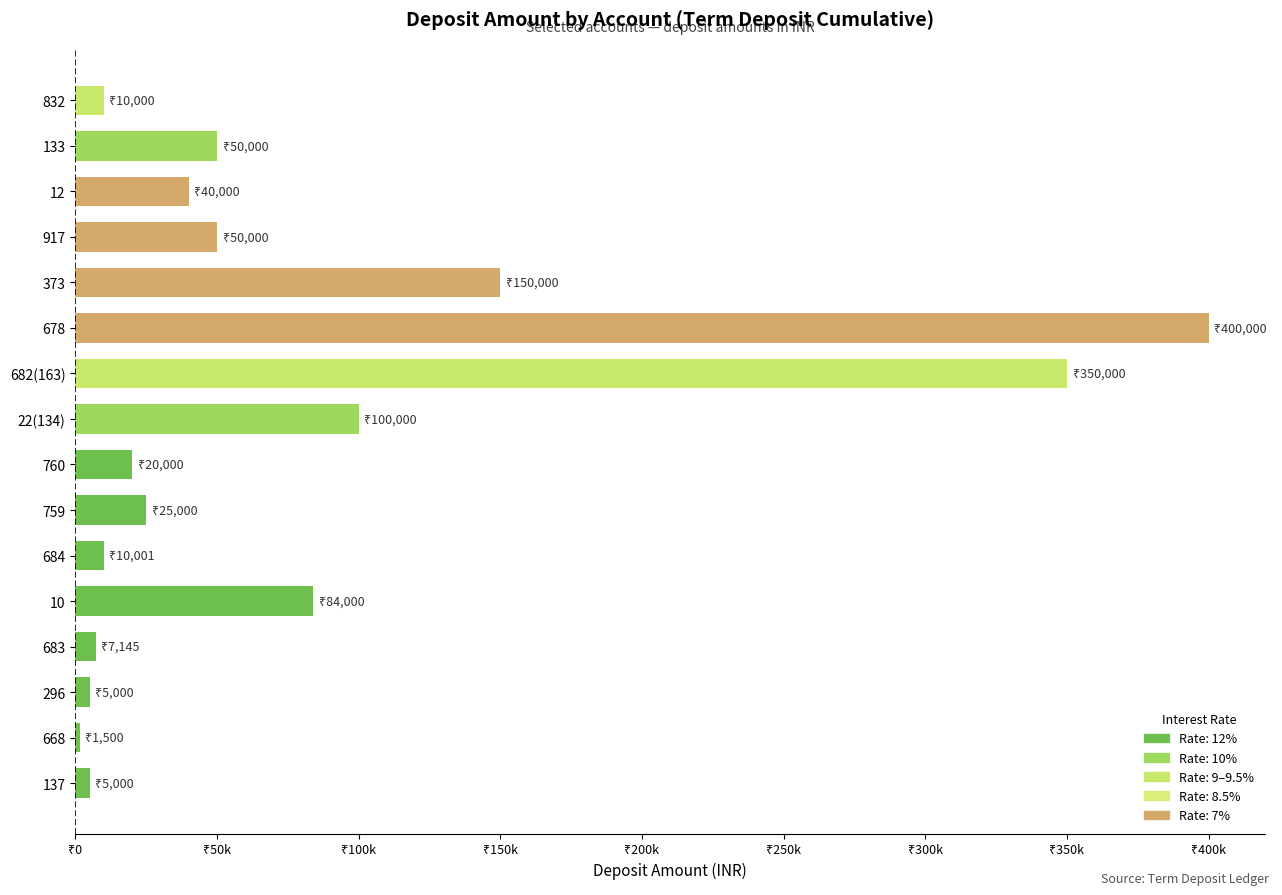

Are the bars horizontal?

Yes